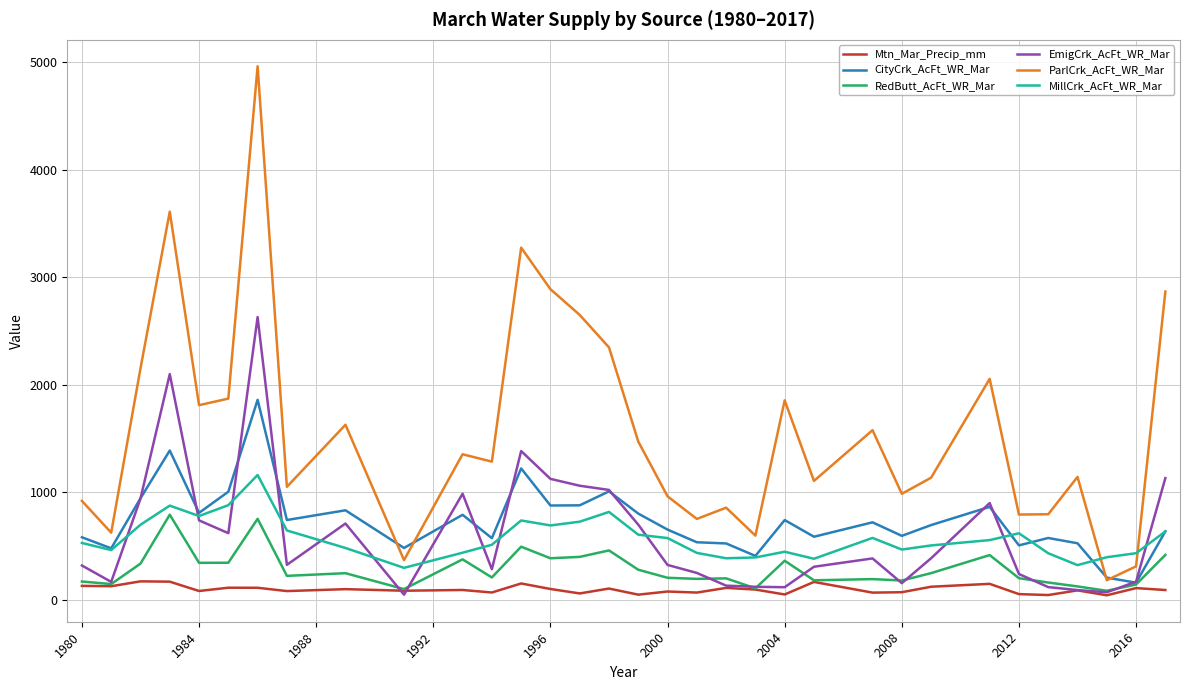

How many categories are shown in the chart?

33